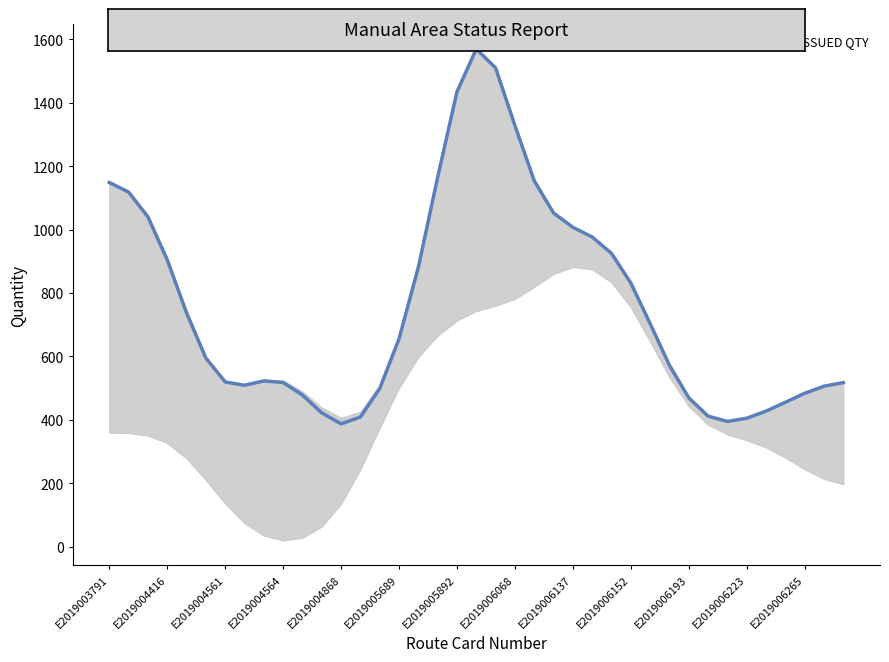

How many points are higher than both their immediate neighbors (excluding endpoints)?

2